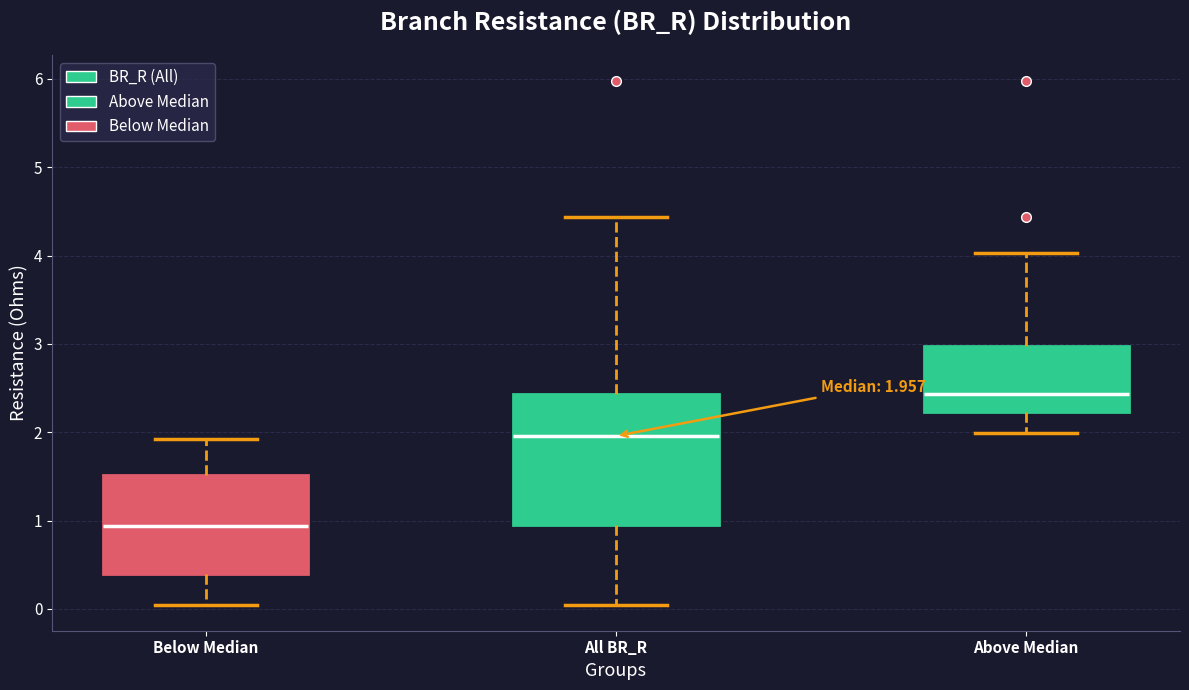

Which box has the highest median line?

Above Median